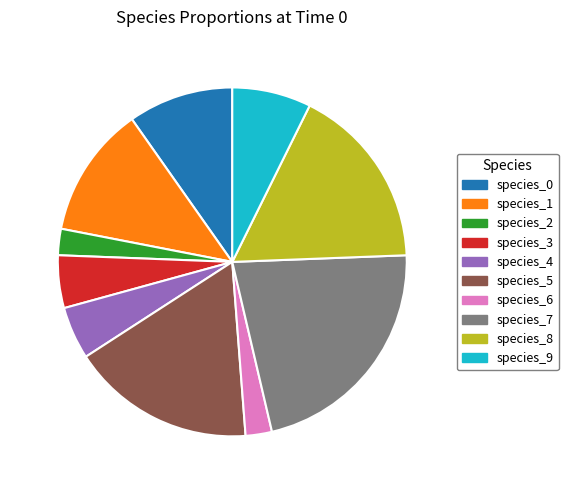

Is there any slice that represents more than half of the pie?

No